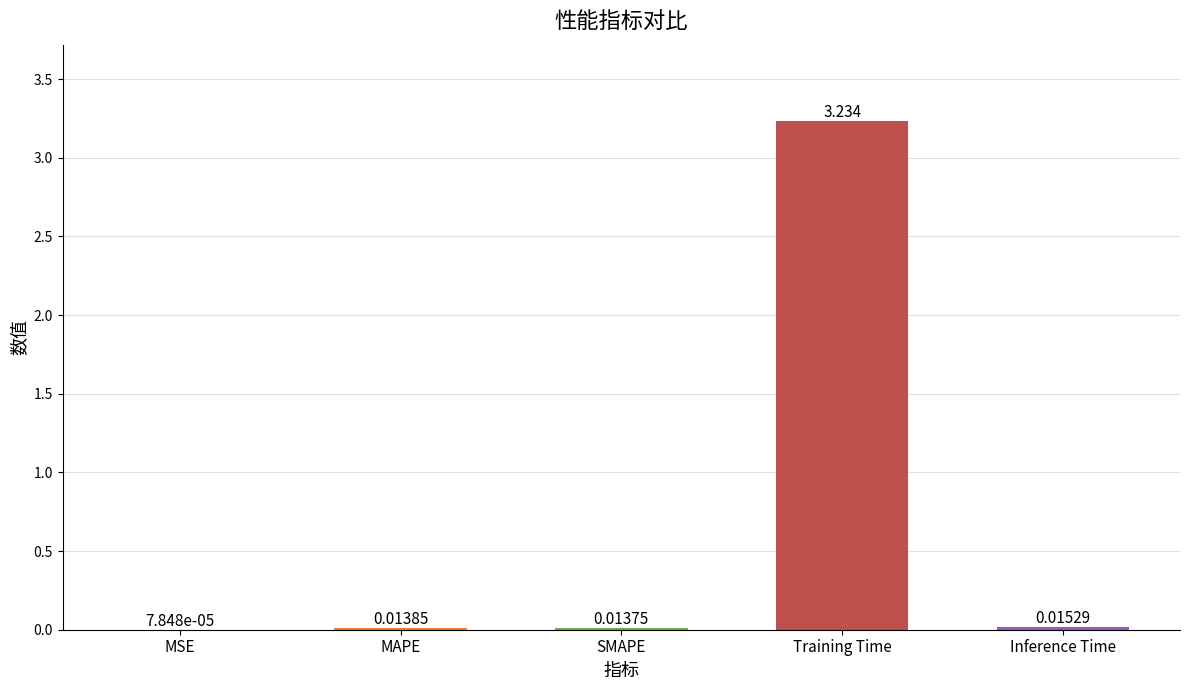

What is the sum of all values?

3.3